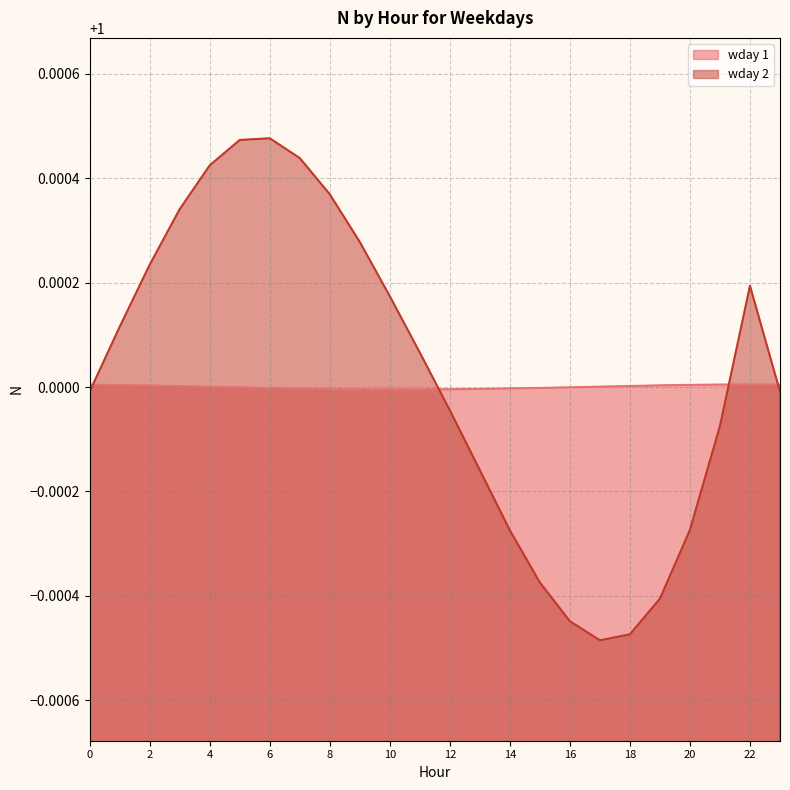

In wday 1, how many points are lower than both neighbors (excluding endpoints)?

1